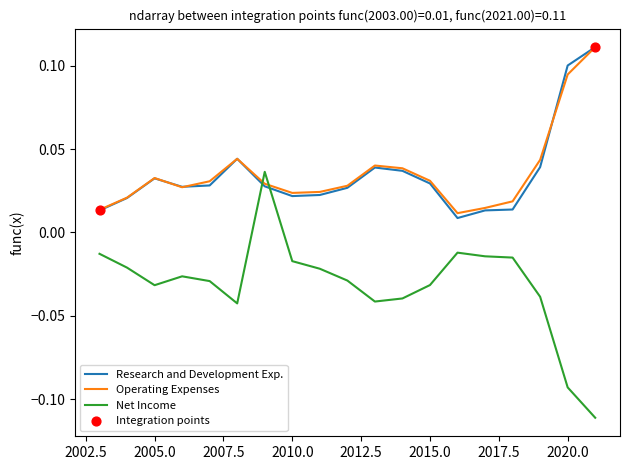

How many intersections are there between Net Income and Operating Expenses?

2